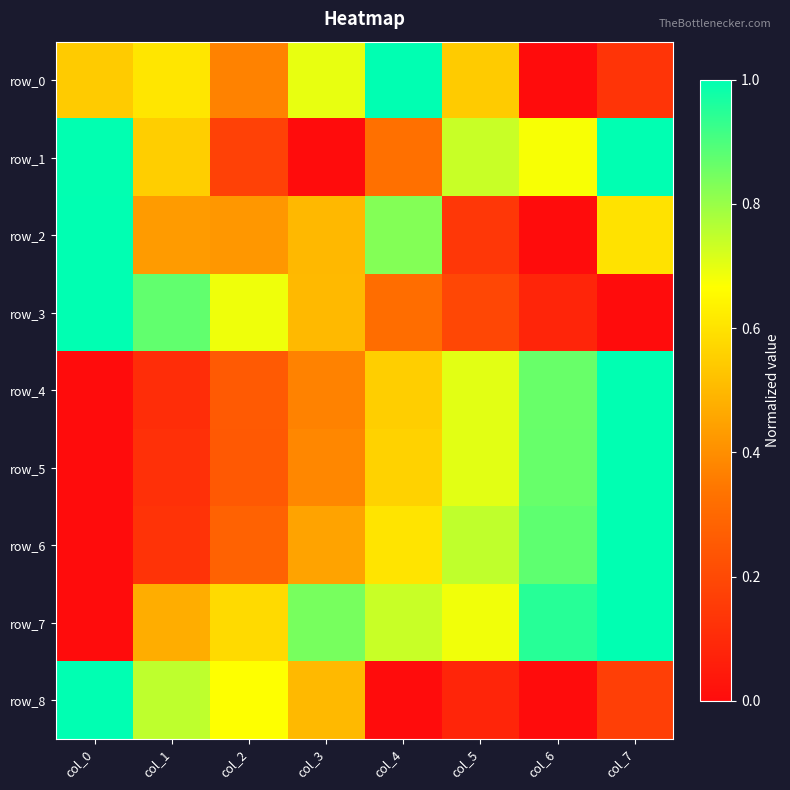

At which category is the sum across all series the highest?

col_7